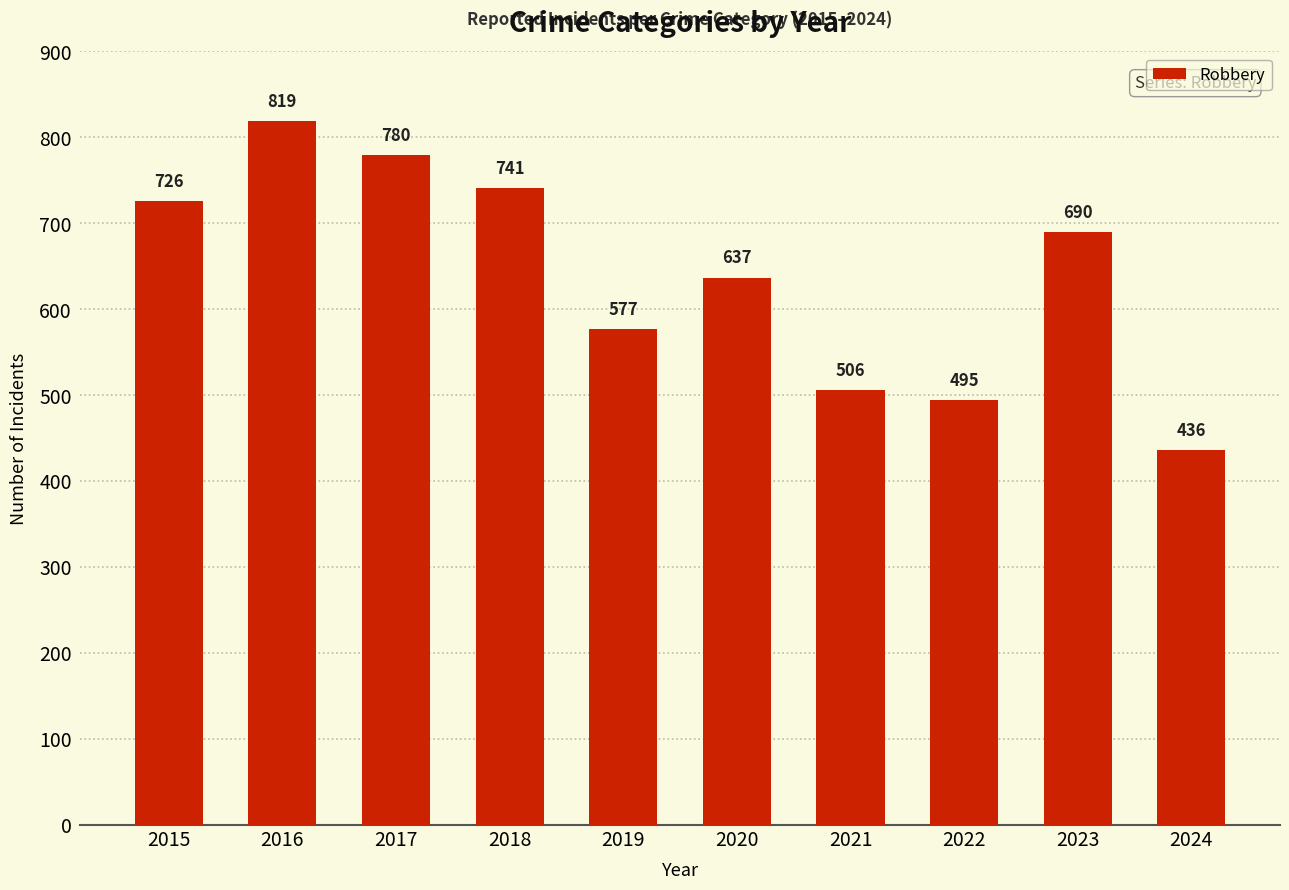

Are the bars horizontal?

No